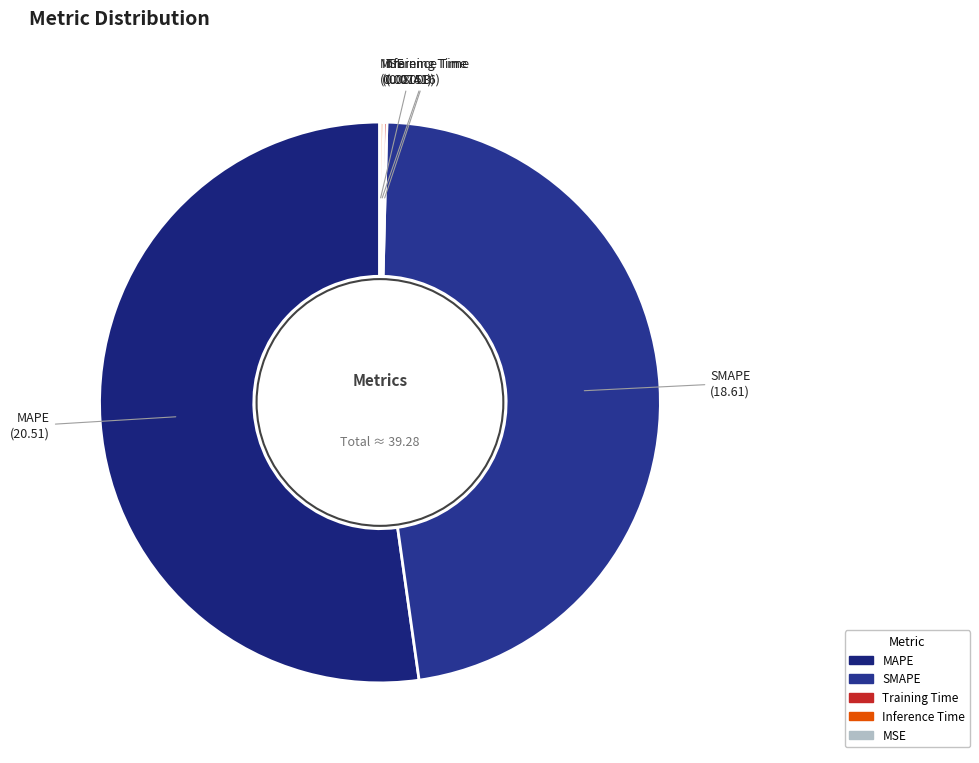

The SMAPE slice represents 47% of the pie. True or false?

True